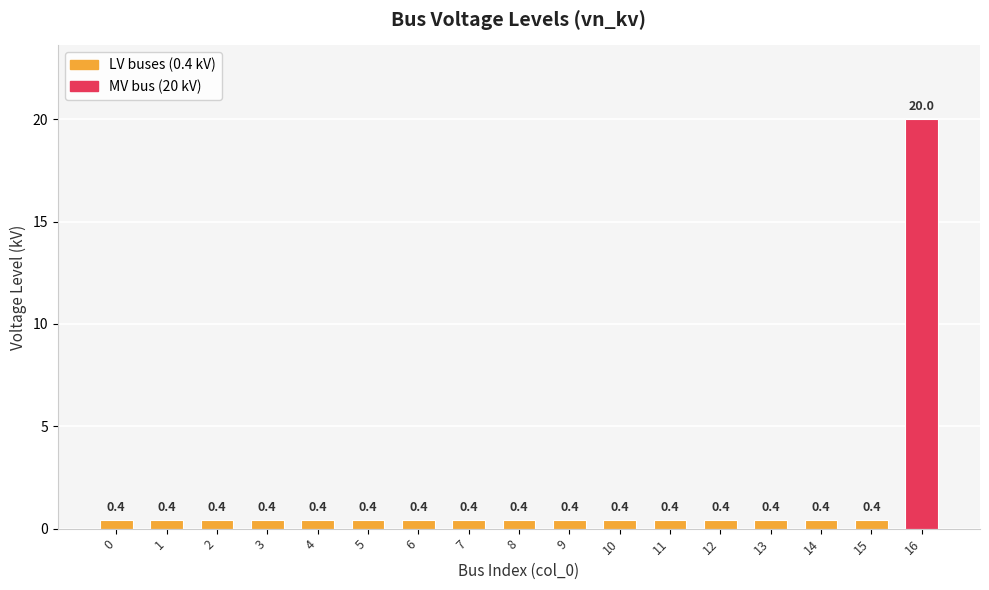

What is the difference between the maximum and minimum values?

19.6